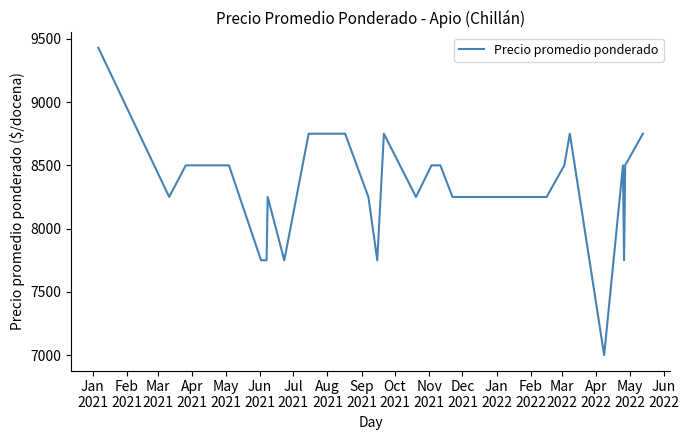

What is the difference between the maximum and minimum values?

2429